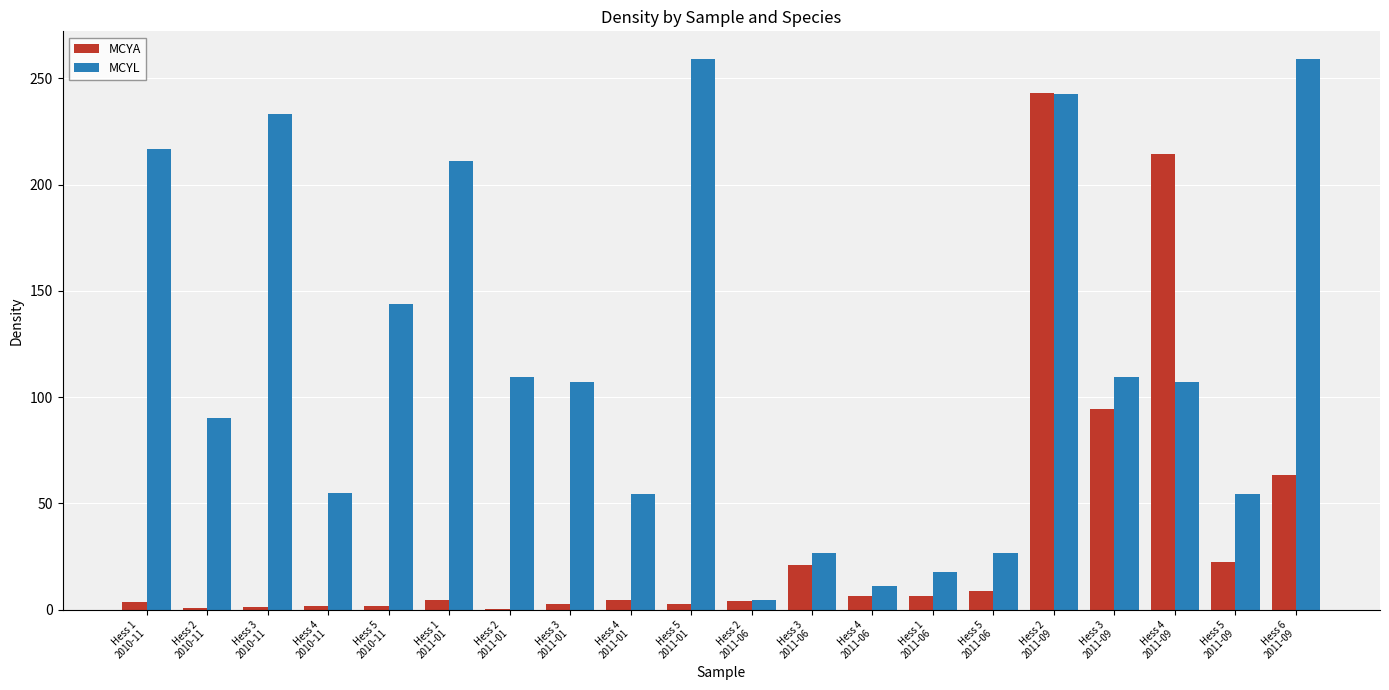

What is the sum of the MCYA values at Hess 6
2011-09 and Hess 3
2010-11?

64.7